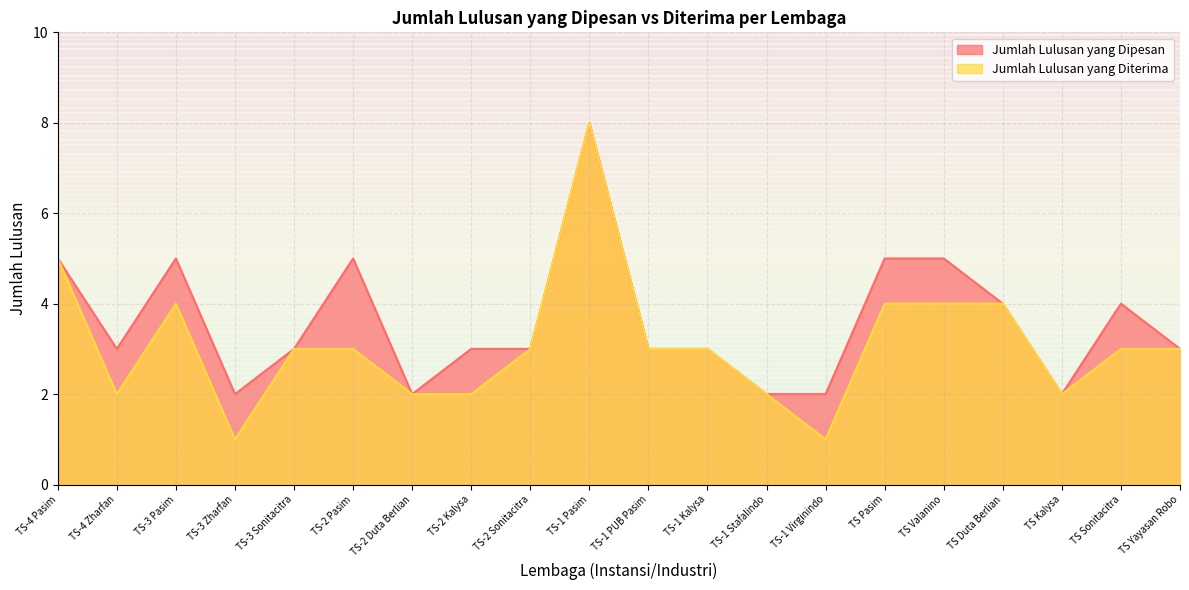

True or false: Jumlah Lulusan yang Dipesan and Jumlah Lulusan yang Diterima intersect in this chart.

False